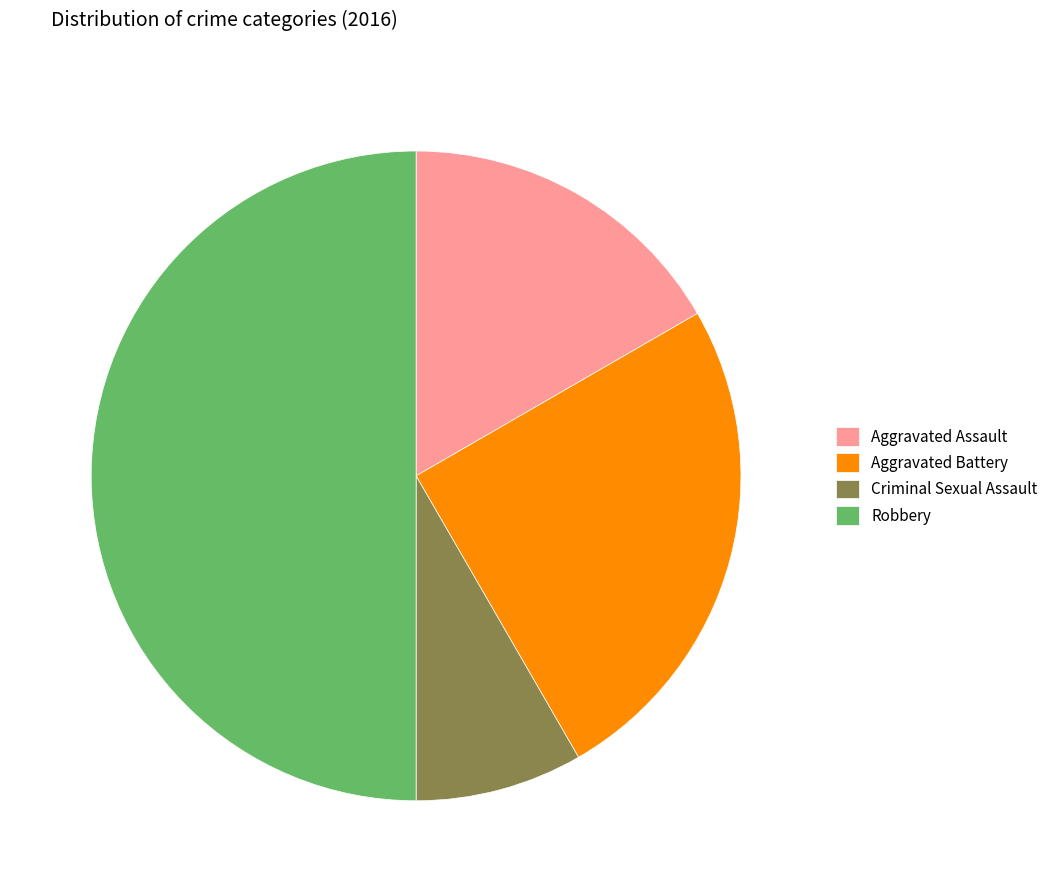

Does Criminal Sexual Assault account for over 50% of the chart?

No